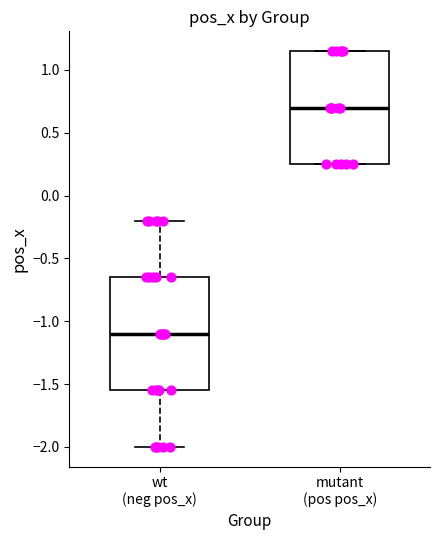

Which box has the highest median line?

mutant (pos pos_x)